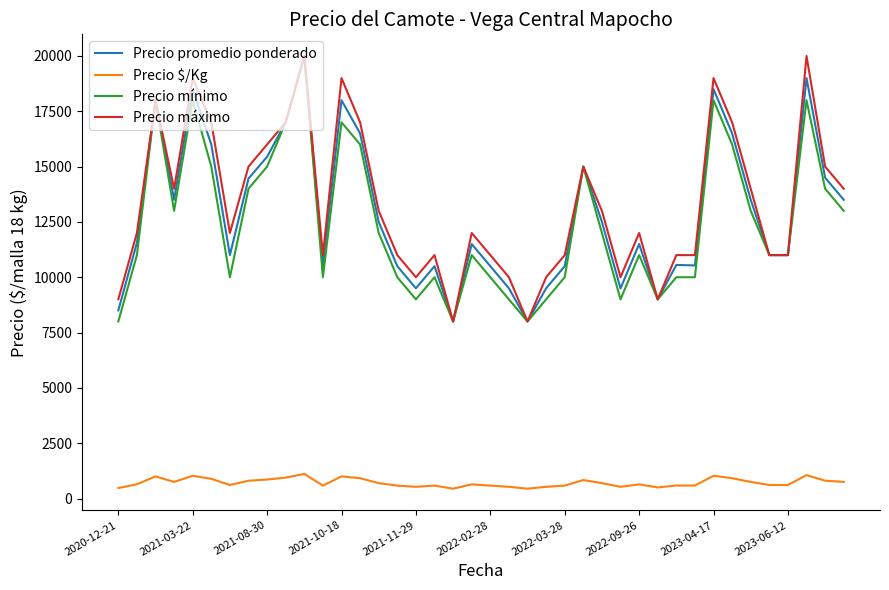

True or false: Precio promedio ponderado and Precio $/Kg intersect in this chart.

False